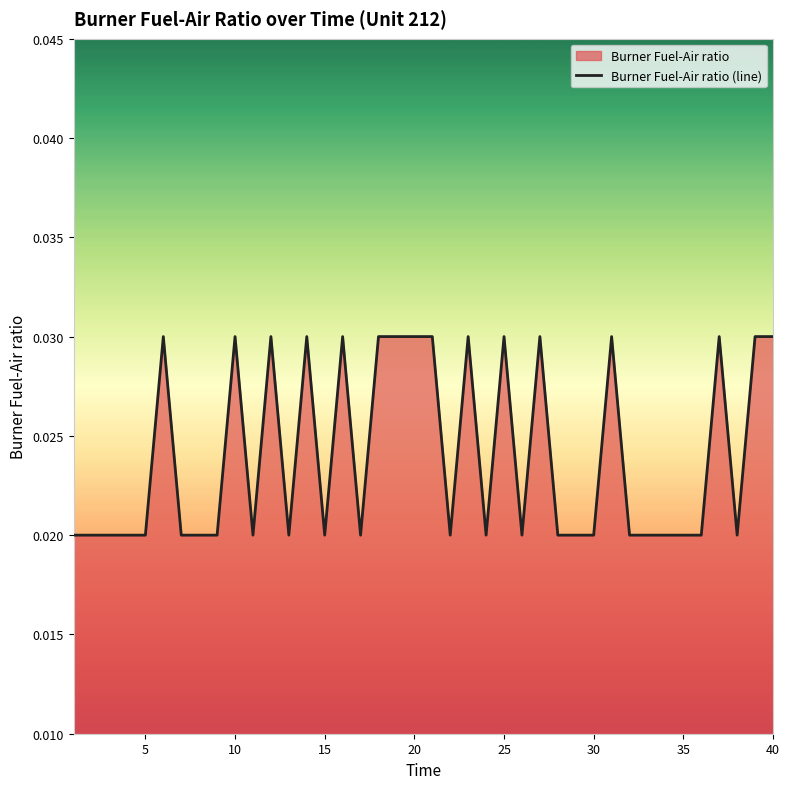

What is the sum of the values at 40 and 9?

0.1